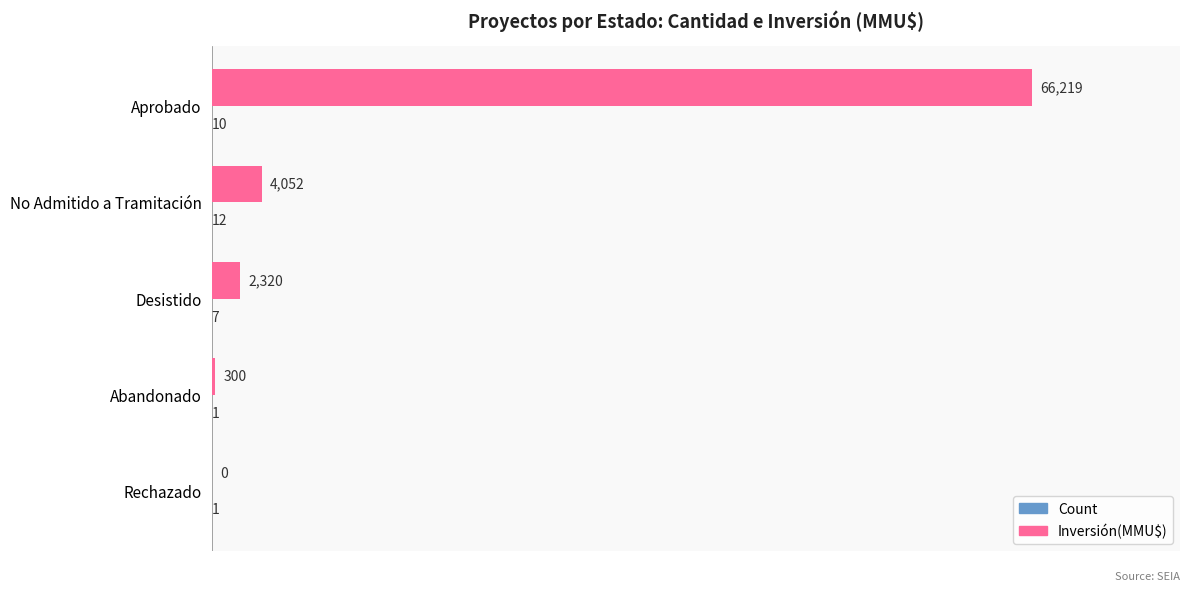

What is the sum of all Inversión(MMU$) values?

72891